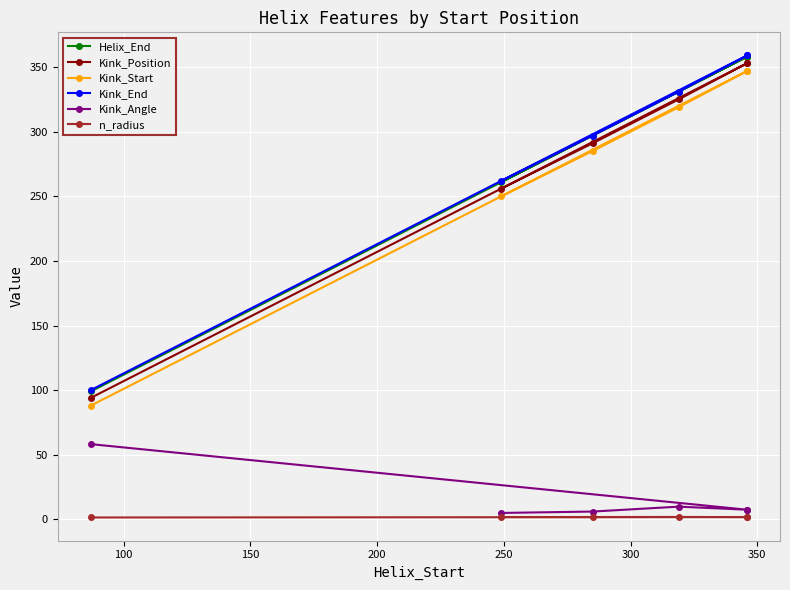

Which series has the largest total across all categories?

Kink_End